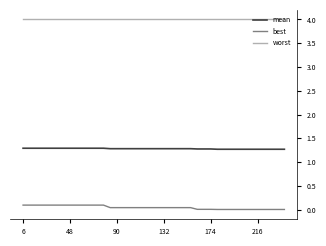

True or false: best and mean intersect in this chart.

False